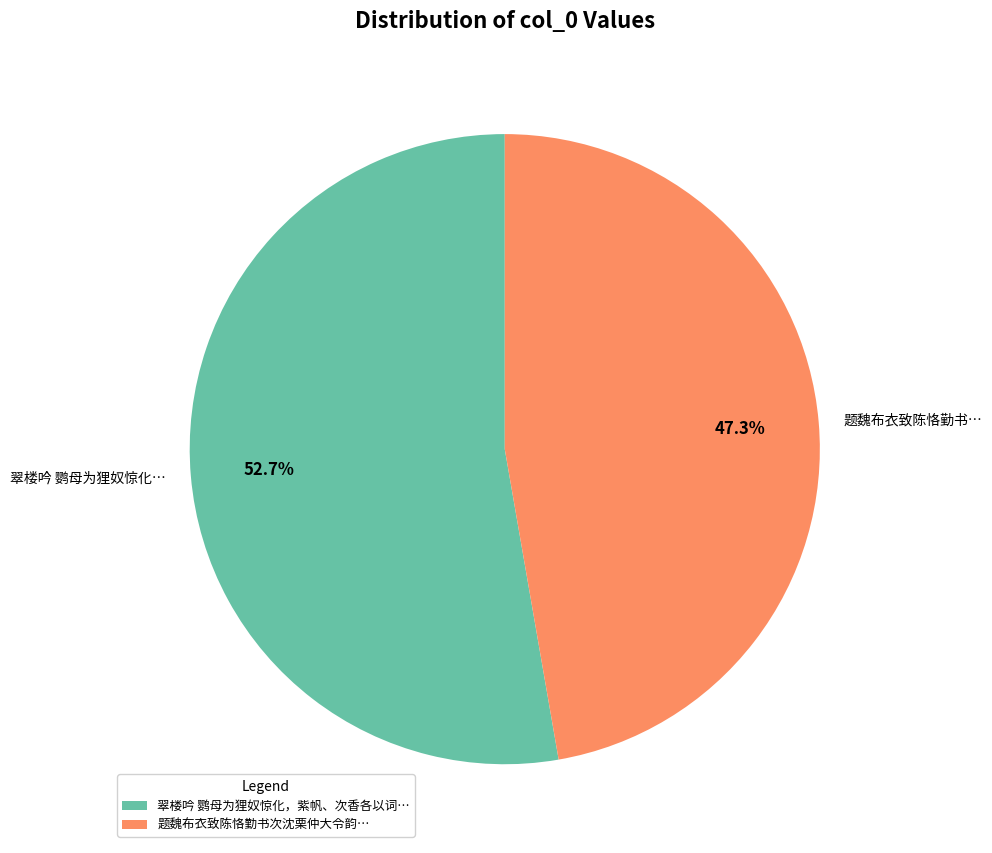

What is the ratio of the value at 翠楼吟 鹦母为狸奴惊化… to the value at 题魏布衣致陈恪勤书…?

1.1